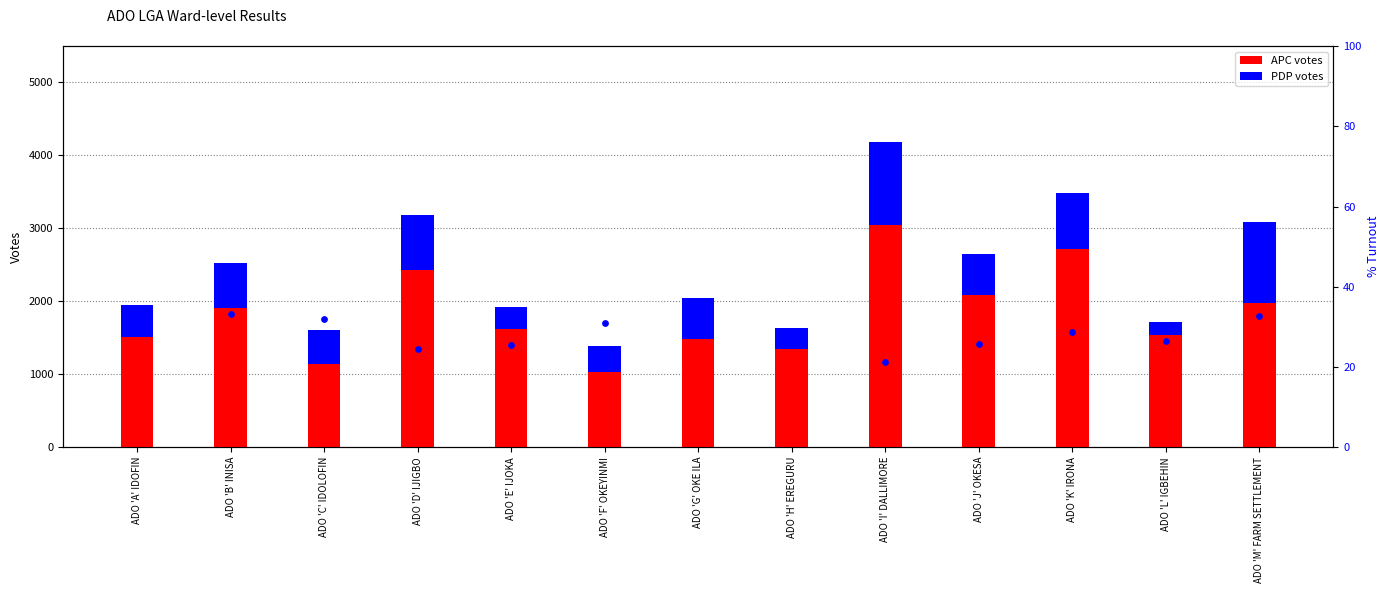

Which series contains the highest Y value?

APC